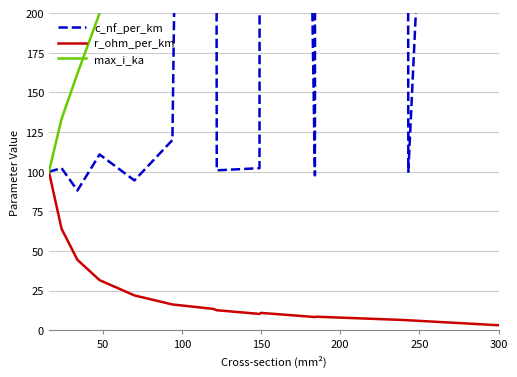

True or false: r_ohm_per_km and max_i_ka cross at least once.

False